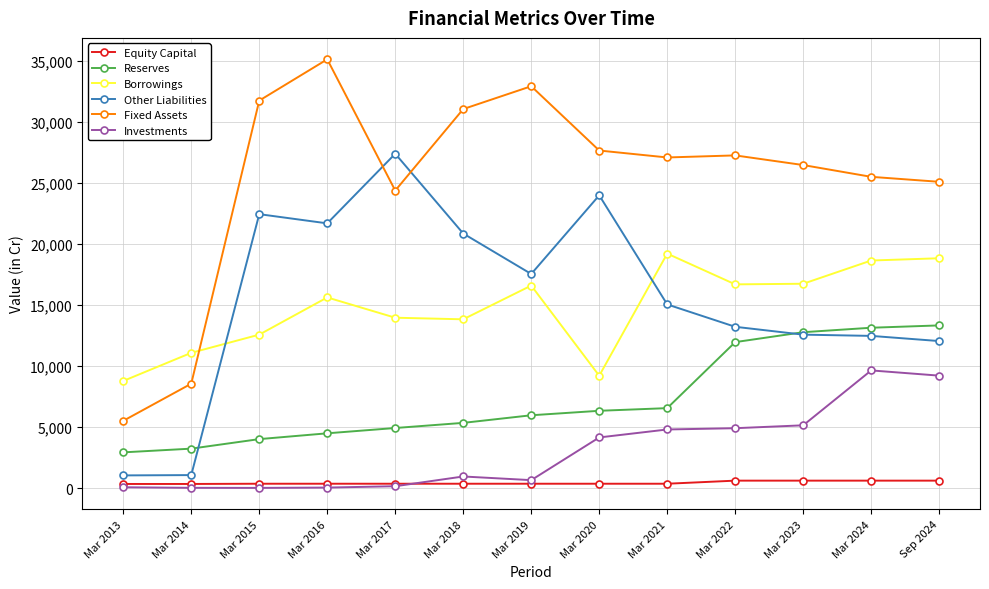

How many lines are shown in the chart?

6